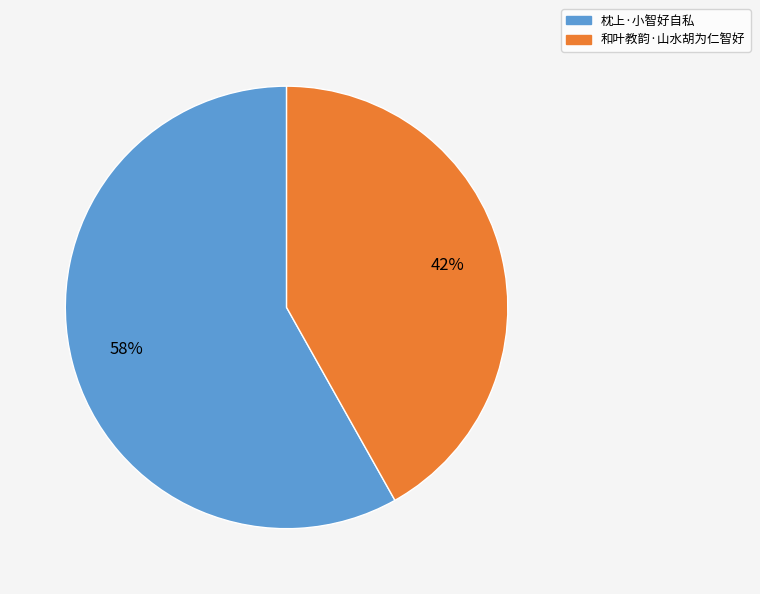

The 和叶教韵·山水胡为仁智好 slice represents 54% of the pie. True or false?

False